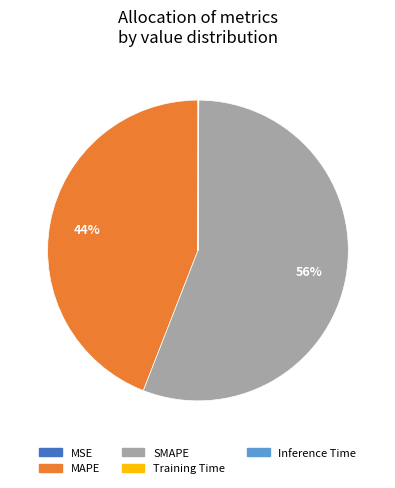

To the nearest percent, what is the difference between the largest and smallest slice percentages?

56%